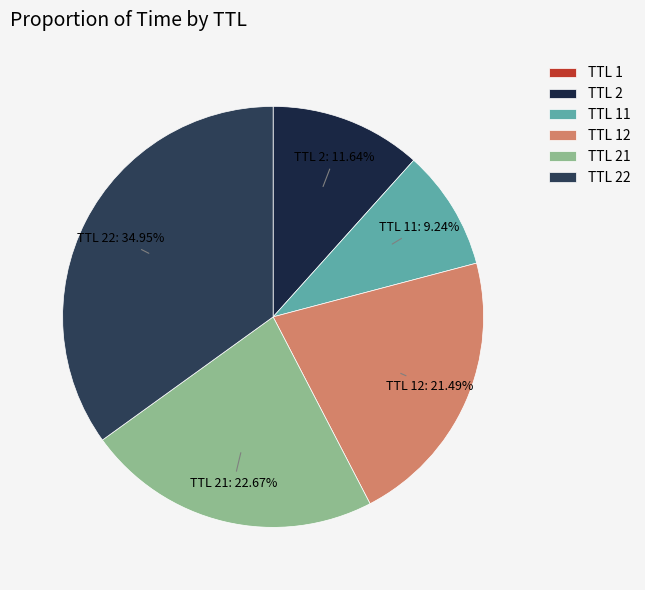

Which slice is the largest?

TTL 22